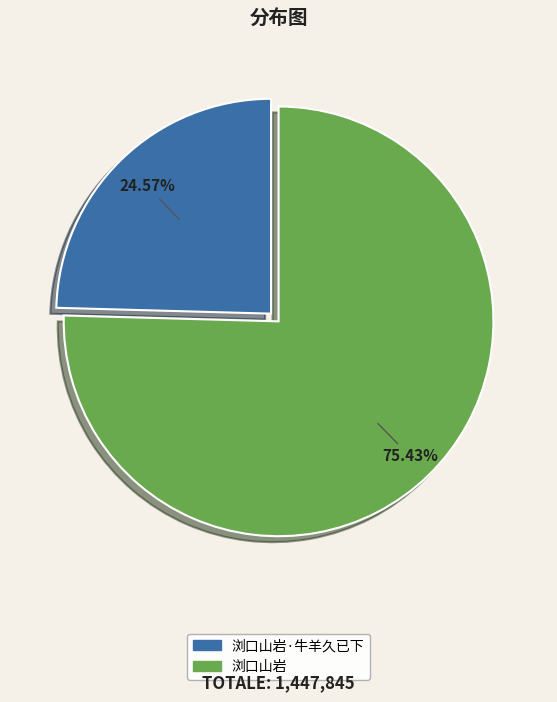

Count the number of slices in the pie.

2